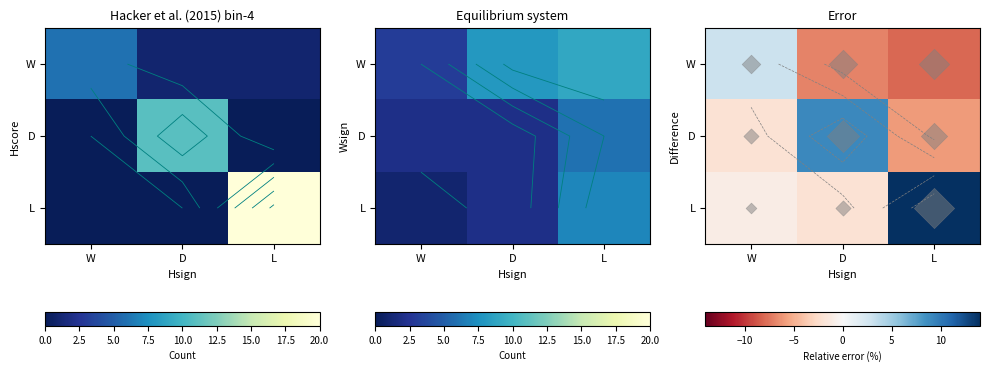

List the labels in order of W value, smallest first.

L, D, W